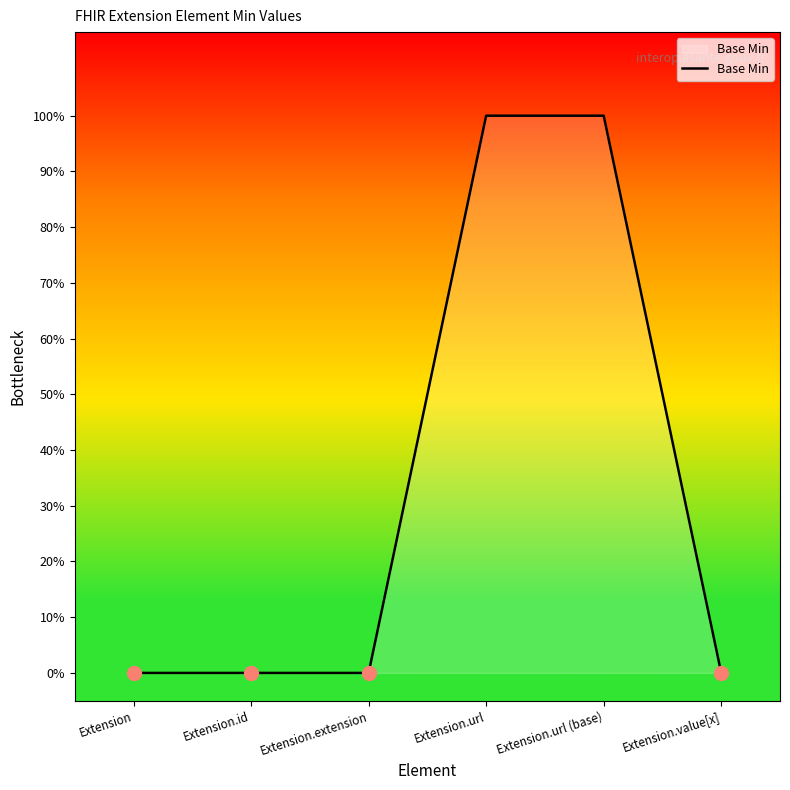

Does the chart have visible grid lines?

No